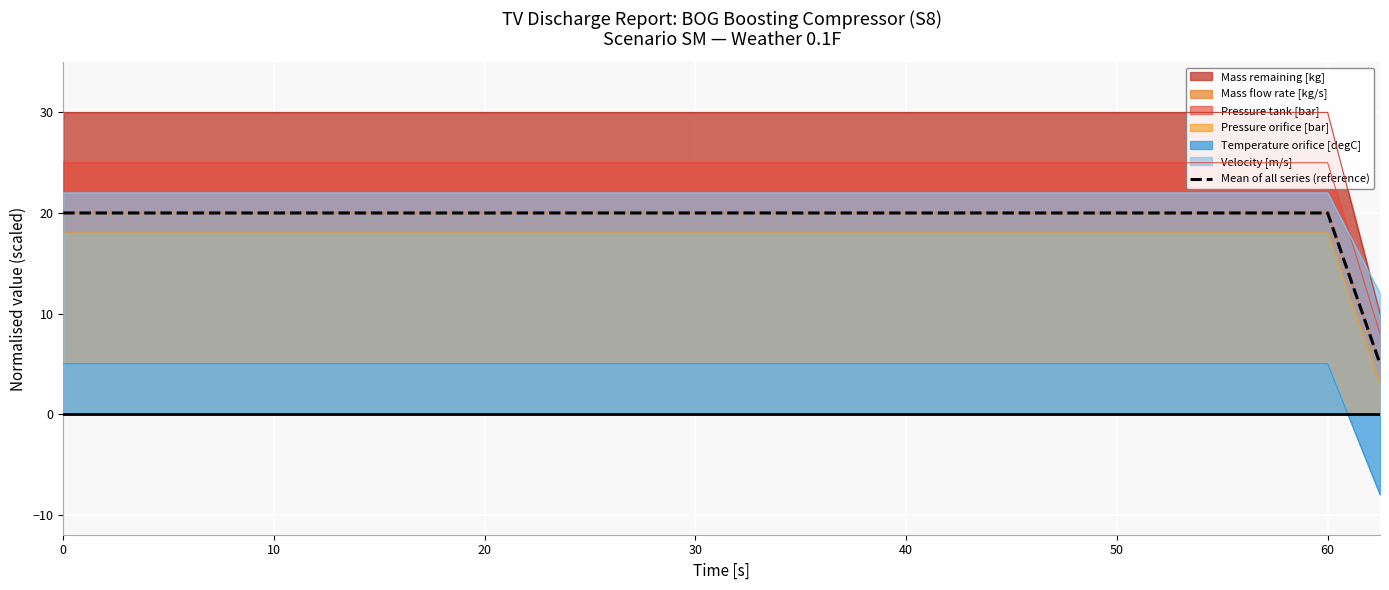

What is the value of the 13th point from the left?

11.0